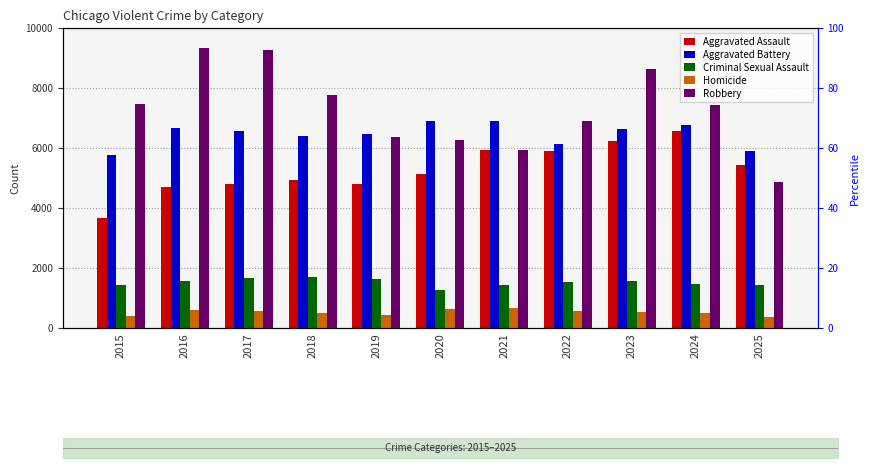

Reading left to right, extract all data points from this chart.

Aggravated Assault: 3665	4697	4787	4936	4802	5131	5919	5913	6231	6577	5443
Aggravated Battery: 5765	6683	6551	6385	6452	6916	6888	6141	6625	6776	5907
Criminal Sexual Assault: 1441	1571	1660	1685	1619	1253	1430	1529	1551	1478	1447
Homicide: 413	608	577	486	423	649	672	582	517	498	354
Robbery: 7474	9334	9264	7762	6355	6283	5943	6898	8620	7430	4876